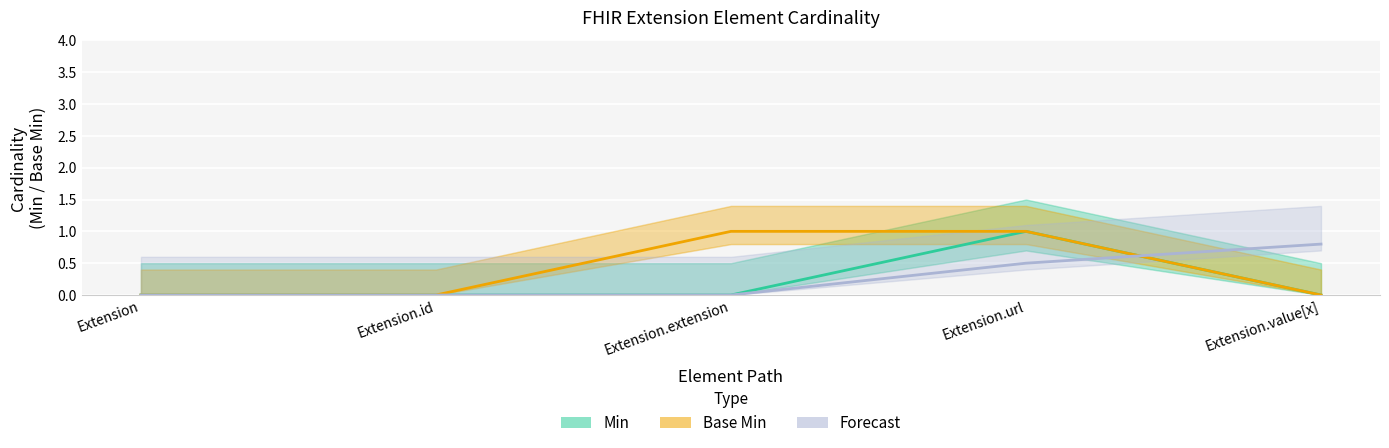

Reading left to right, list all the values displayed in this chart.

Min: Extension=0.0	Extension.id=0.0	Extension.extension=0.0	Extension.url=1.0	Extension.value[x]=0.0
Base Min: Extension=0.0	Extension.id=0.0	Extension.extension=1.0	Extension.url=1.0	Extension.value[x]=0.0
Forecast: Extension=0.0	Extension.id=0.0	Extension.extension=0.0	Extension.url=0.5	Extension.value[x]=0.8